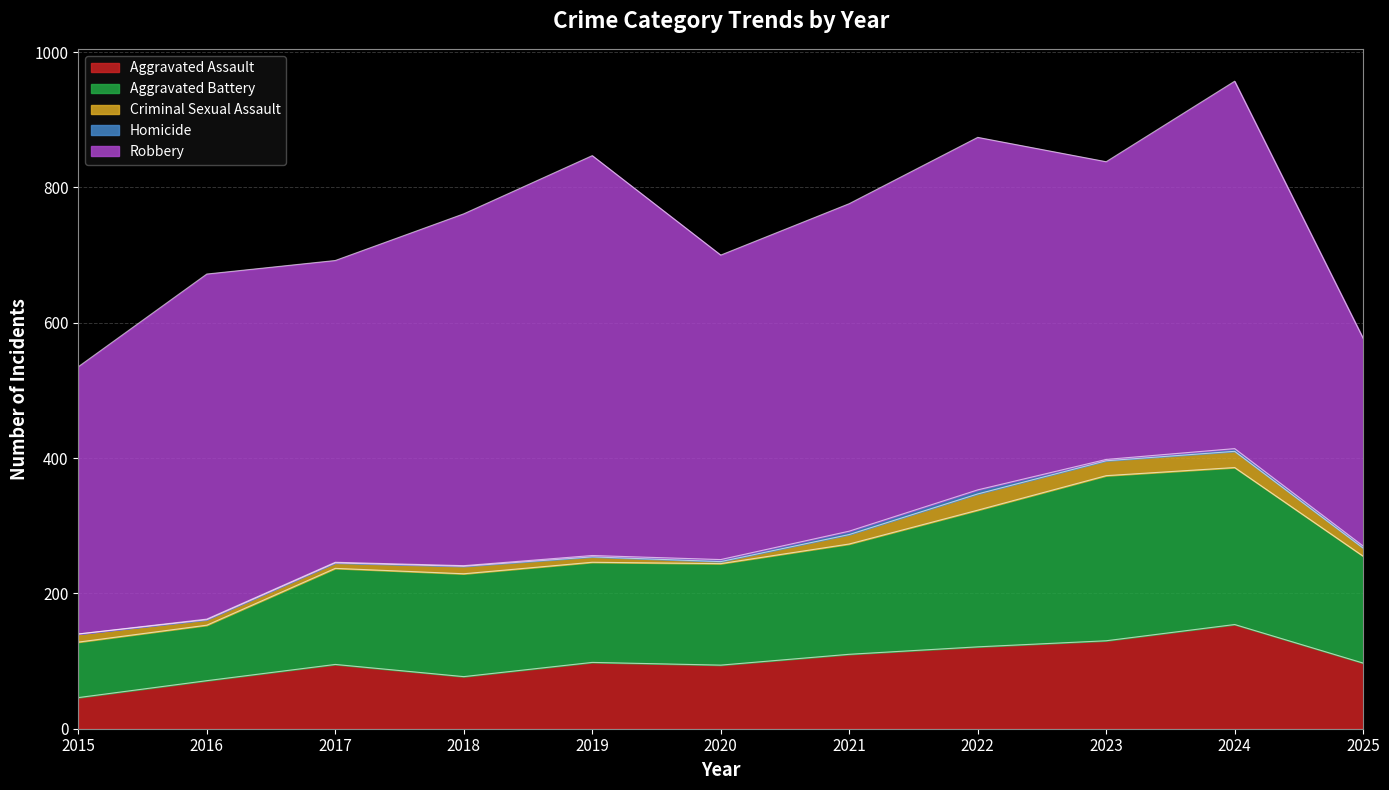

True or false: Homicide has more than 2 interior local peaks.

False